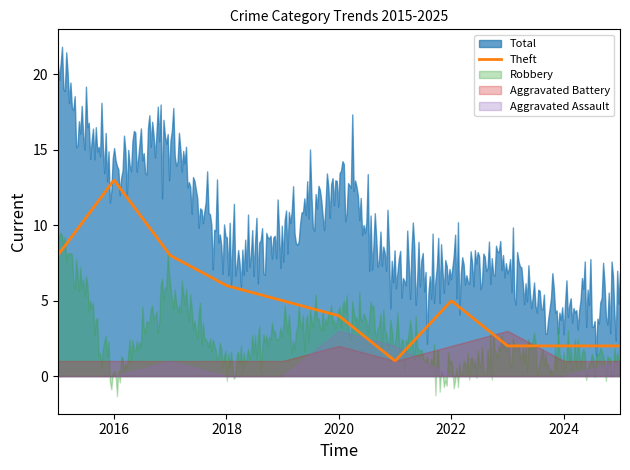

Is the value of Theft at 2024 greater than the value of Total at 2025?

No